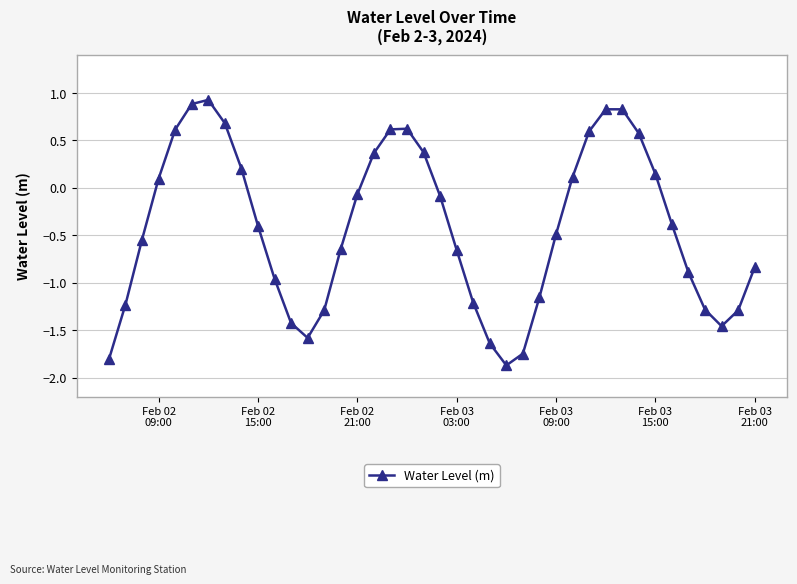

What is the value of the 25th point from the left?

-1.9